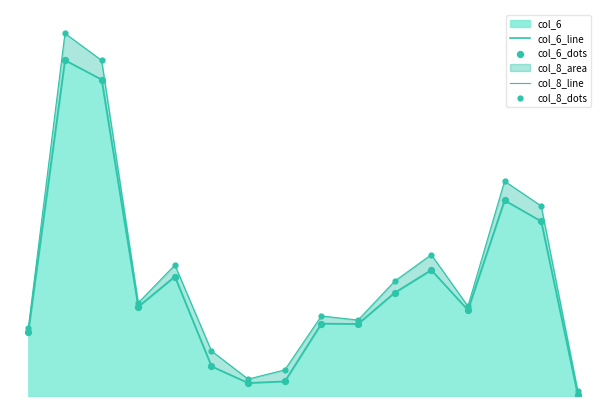

Which series has the widest spread of Y values?

col_8_line